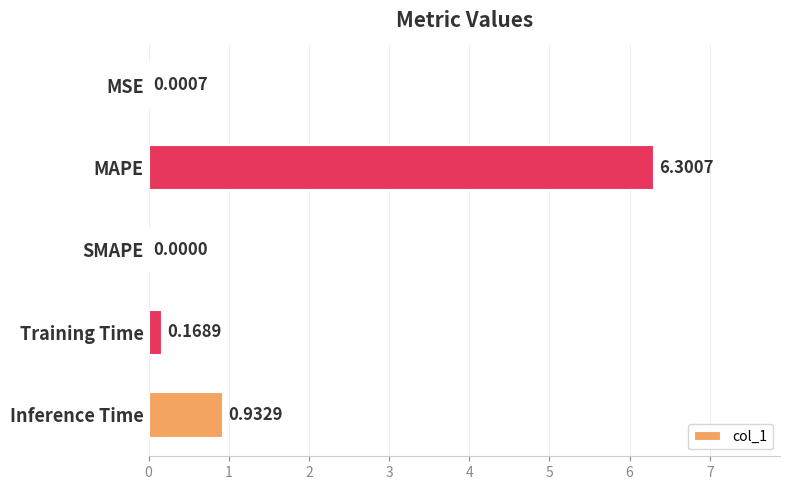

What is the maximum value shown in the chart?

6.3